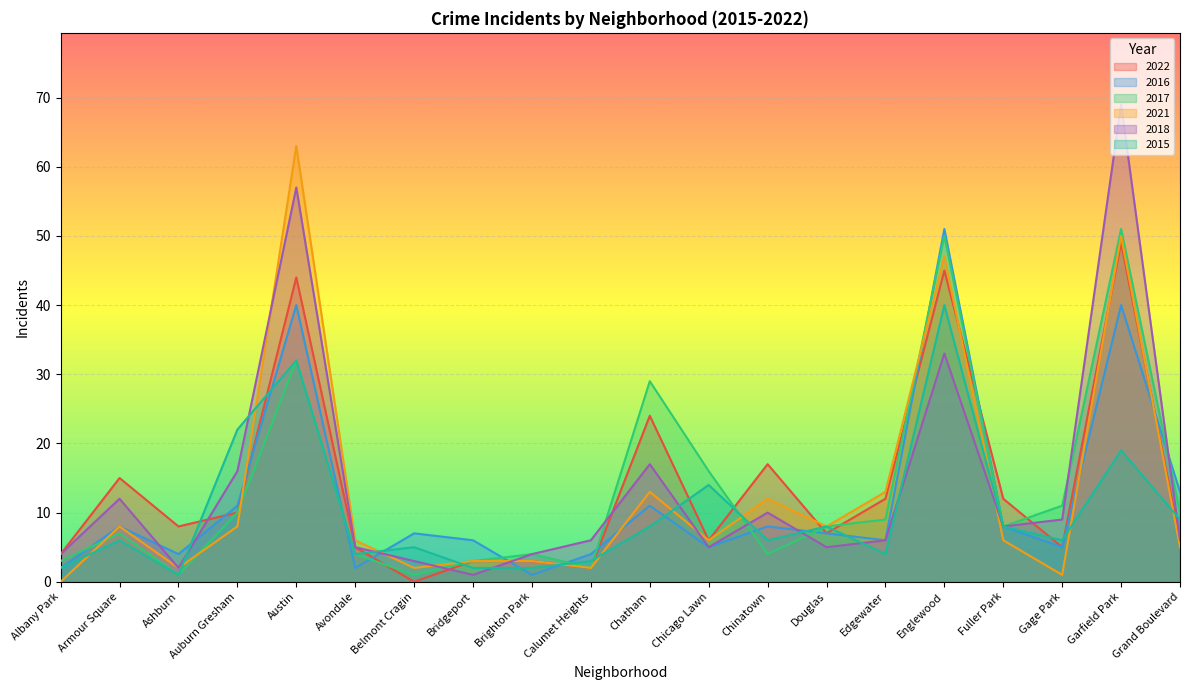

Where does the 2022 series first go above 8?

Armour Square